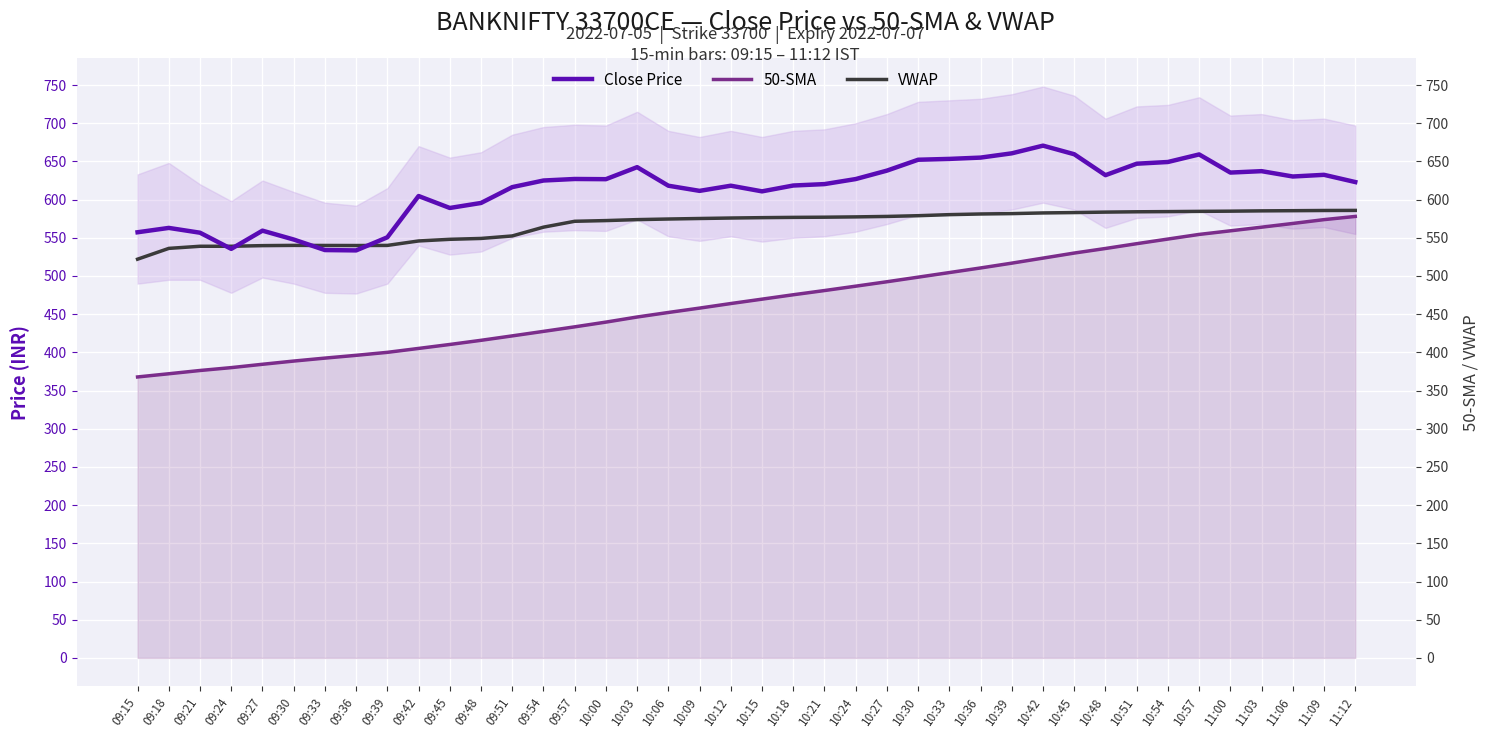

List the series in order of their overall mean, highest first.

Close Price, VWAP, 50-SMA